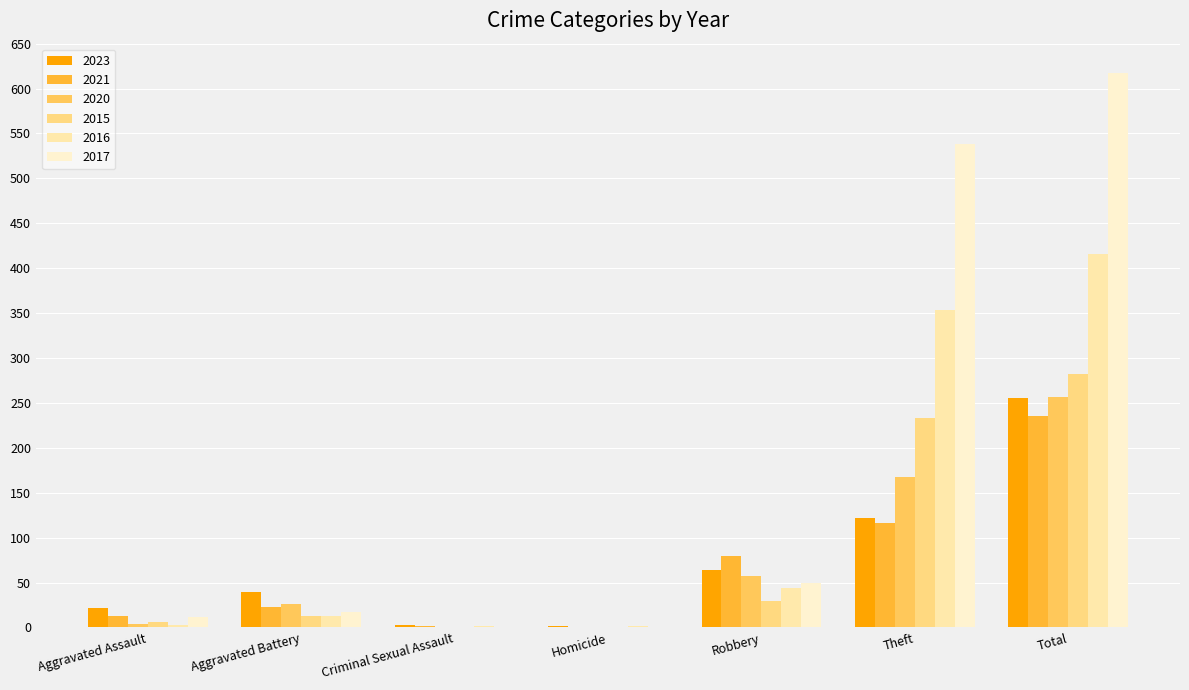

At which label does 2016 first exceed 13?

Robbery